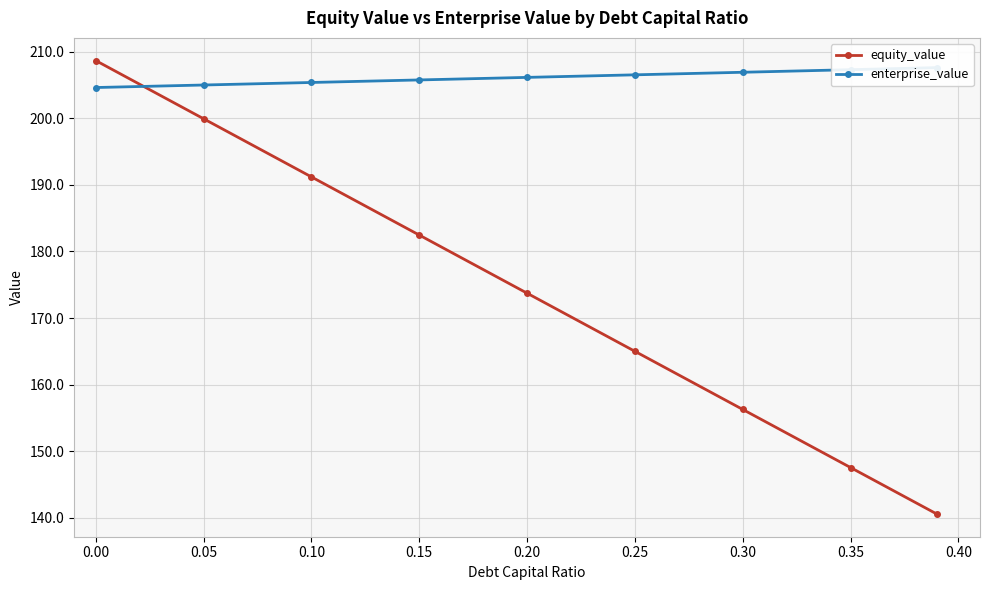

What is the minimum value shown in the chart?

140.6